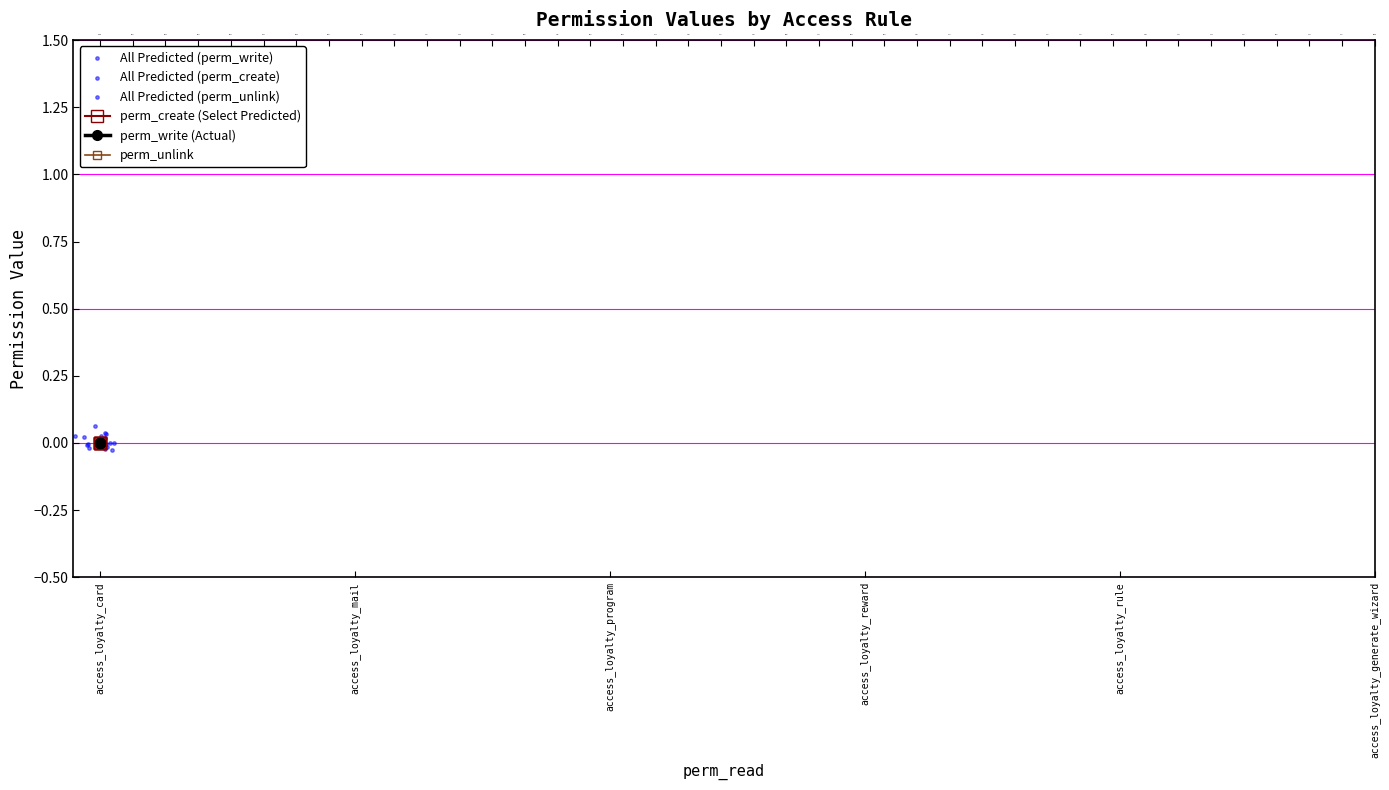

What are all the series names shown in the legend?

perm_create (Select Predicted), perm_write (Actual), perm_unlink, All Predicted (perm_write), All Predicted (perm_create), All Predicted (perm_unlink)